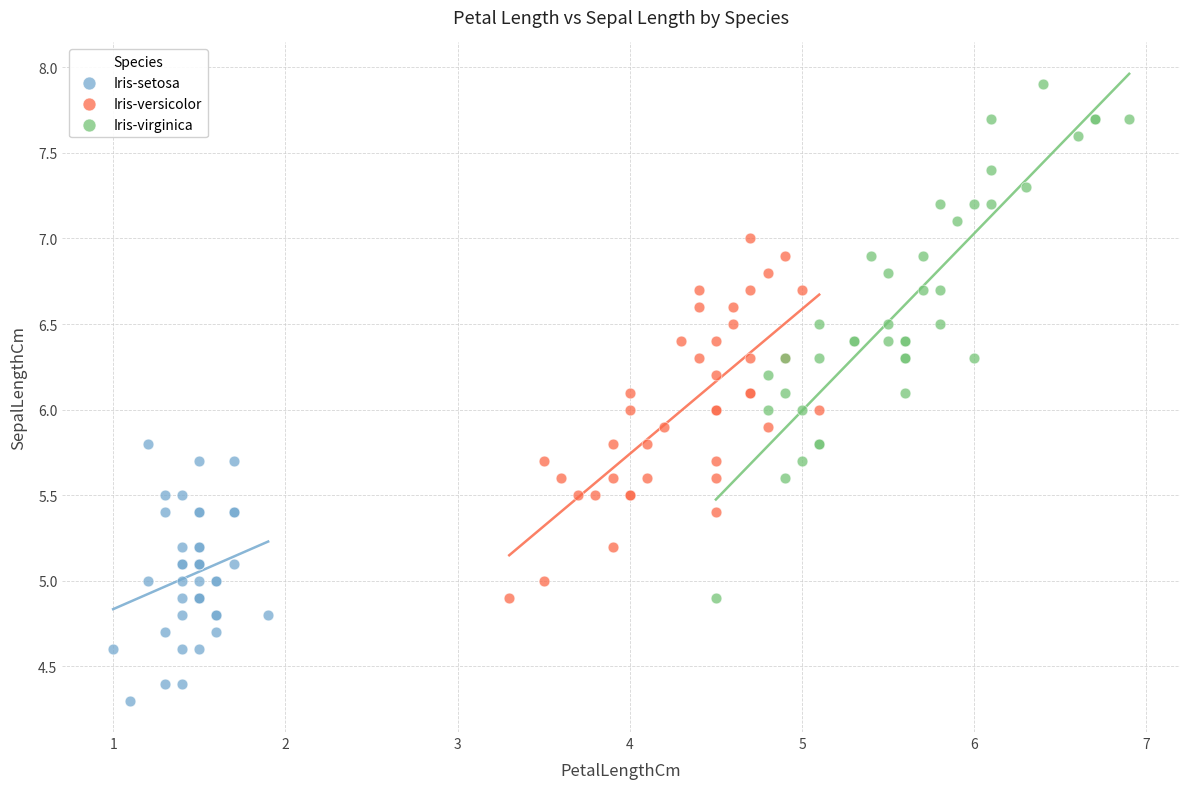

Which series has the widest spread of Y values?

Iris-virginica